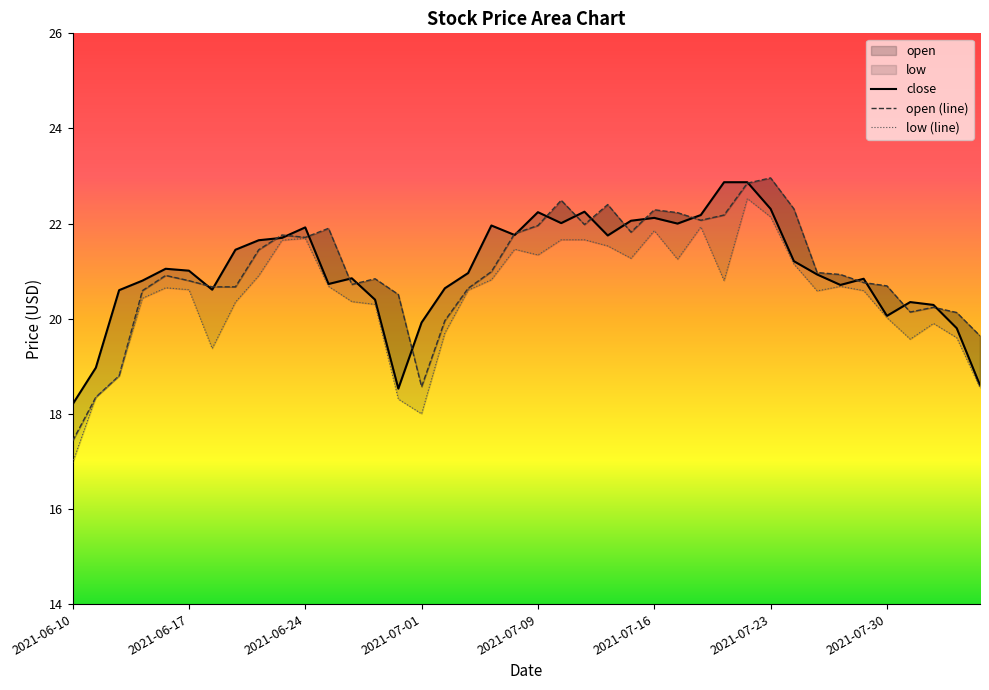

Which category has the lowest value across all series?

2021-06-10